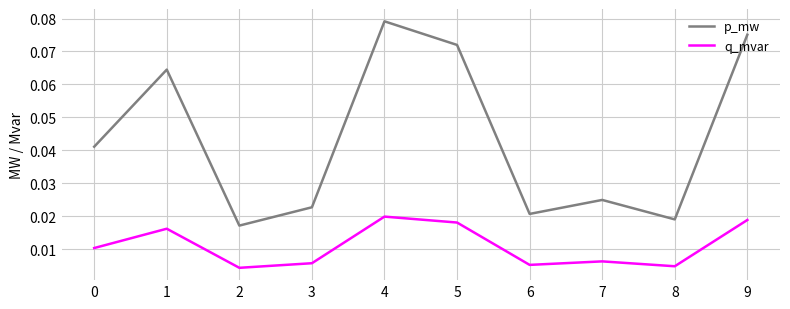

At how many categories does at least one series exceed 0?

10